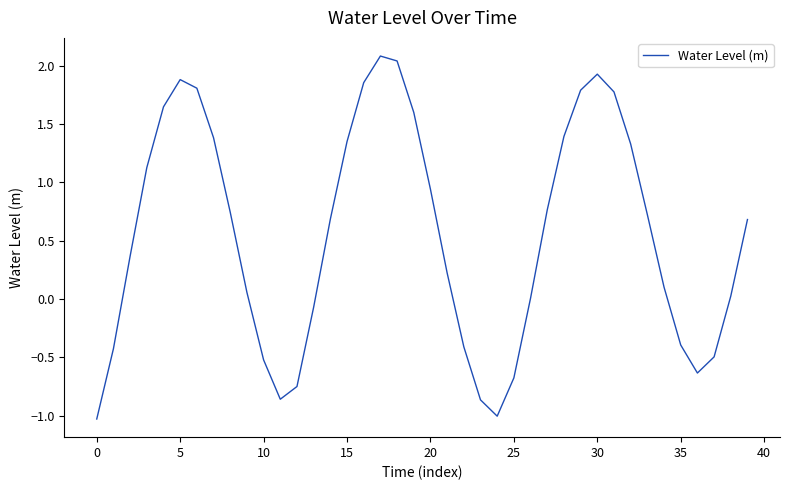

Does the chart display data point markers on the line(s)?

No